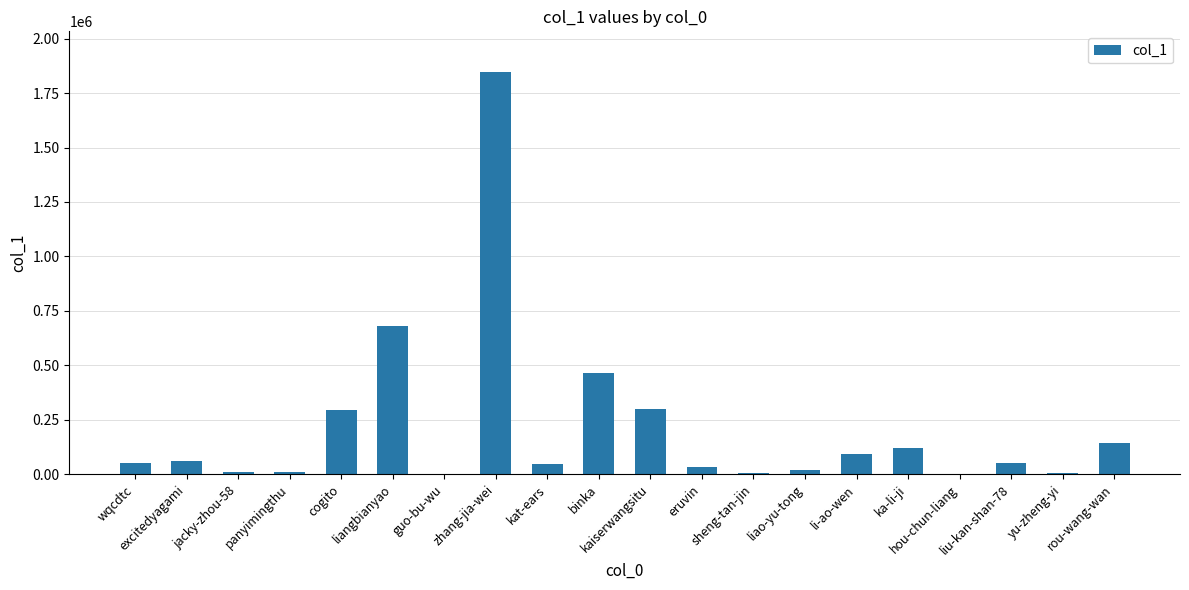

Is it true that the value at zhang-jia-wei is 2519480?

False